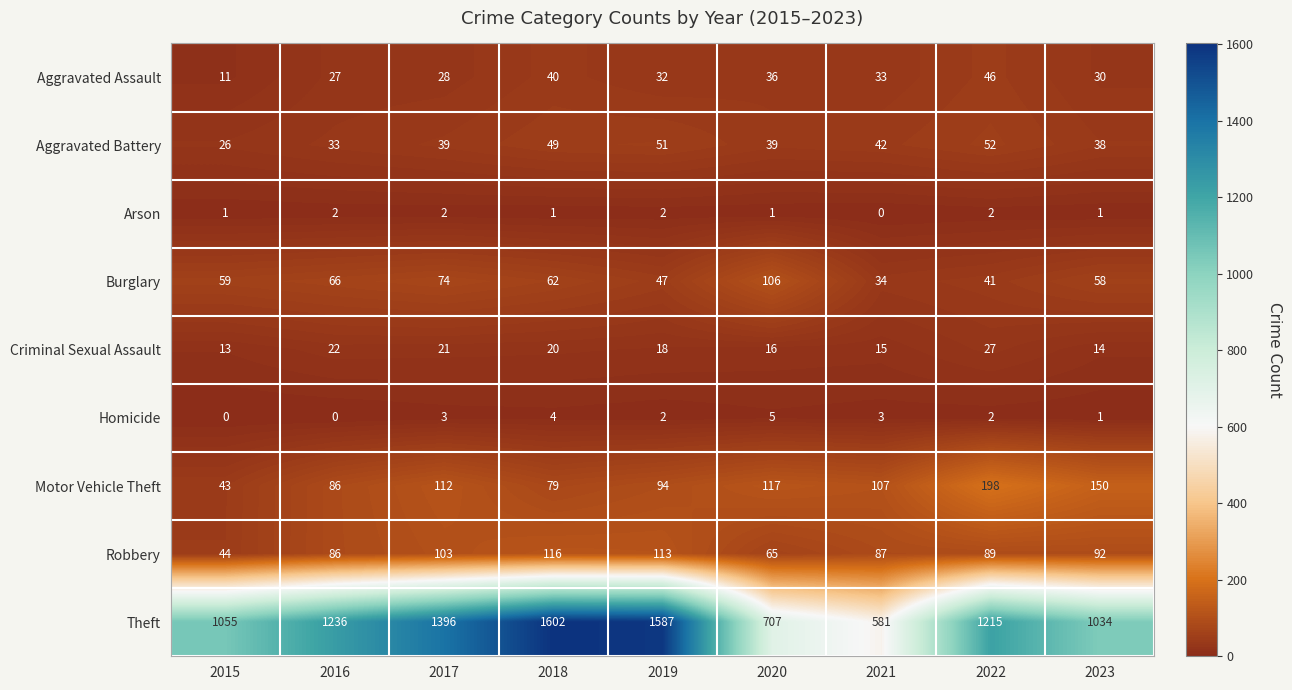

The value of Aggravated Battery at 2016 is 33. True or false?

True